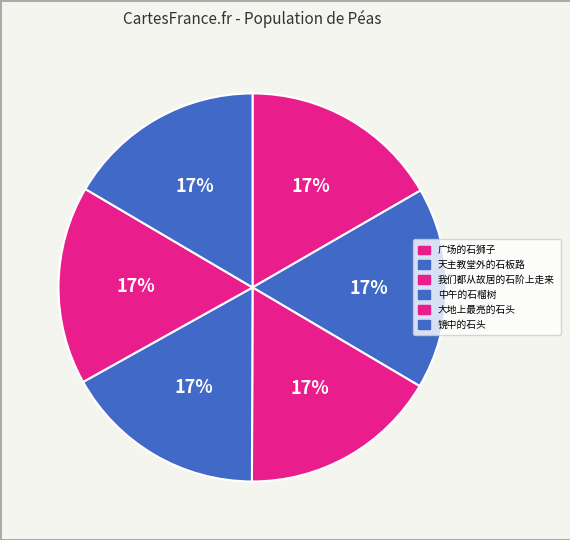

Rank the categories by value from lowest to highest.

镜中的石头, 我们都从故居的石阶上走来, 大地上最亮的石头, 广场的石狮子, 天主教堂外的石板路, 中午的石榴树